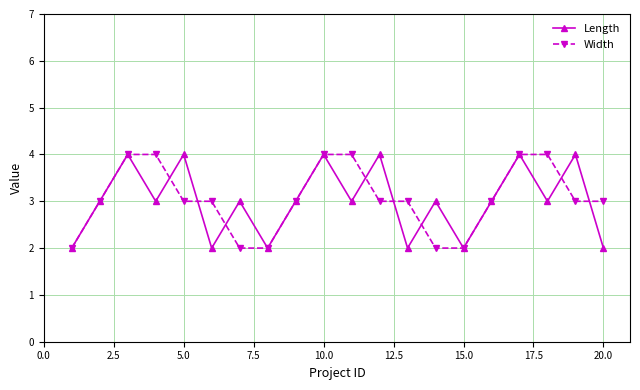

What is the value of the Width point at the 10th from the left?

4